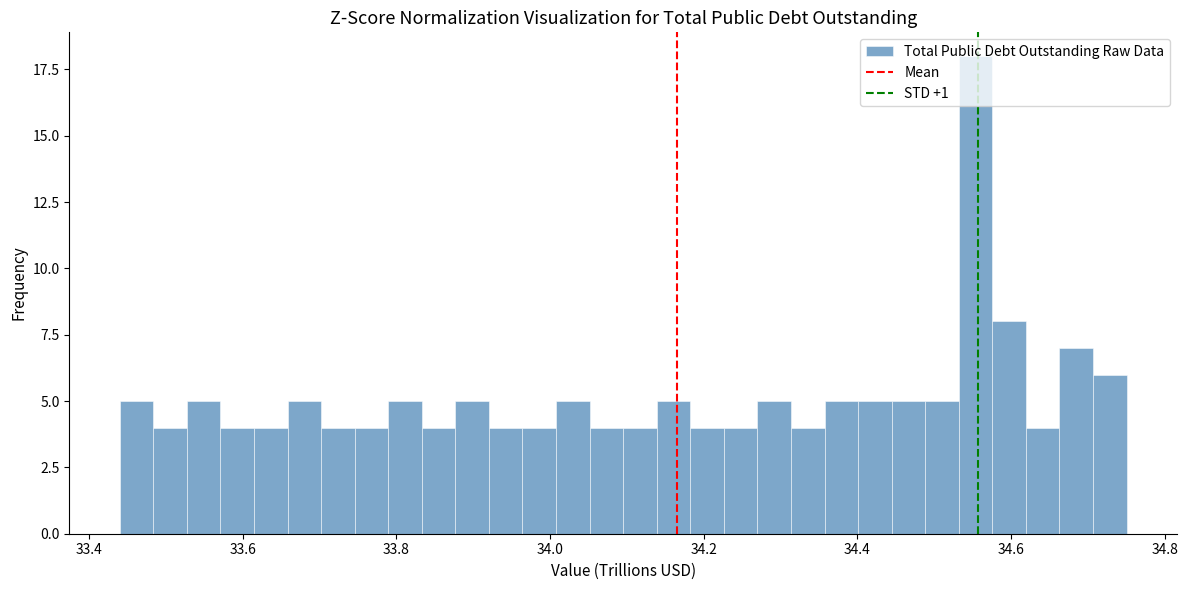

Read against the x-axis, roughly where is the centre of the tallest bar?

34.56